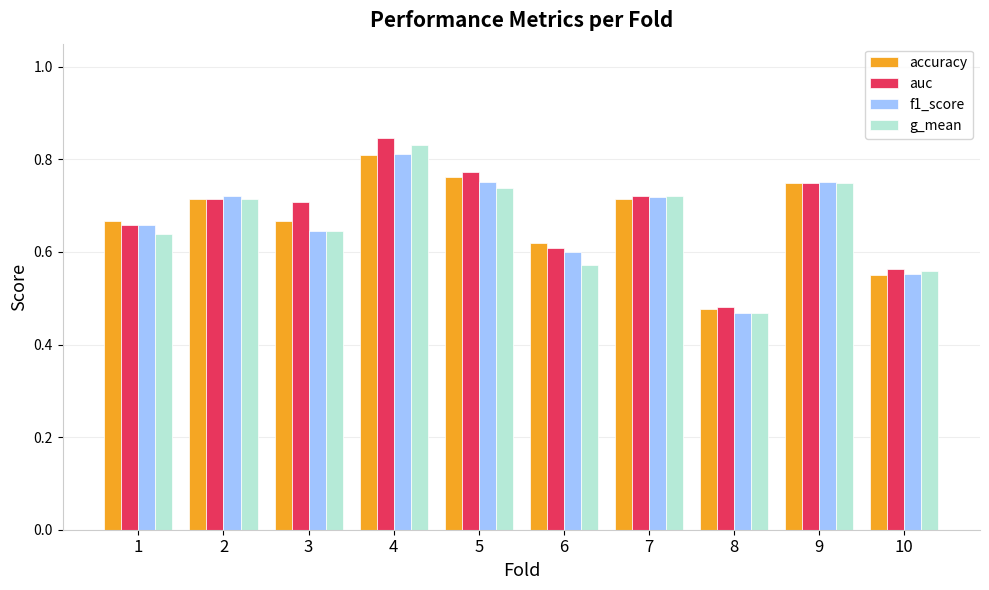

Which label corresponds to the smallest value in the chart?

8